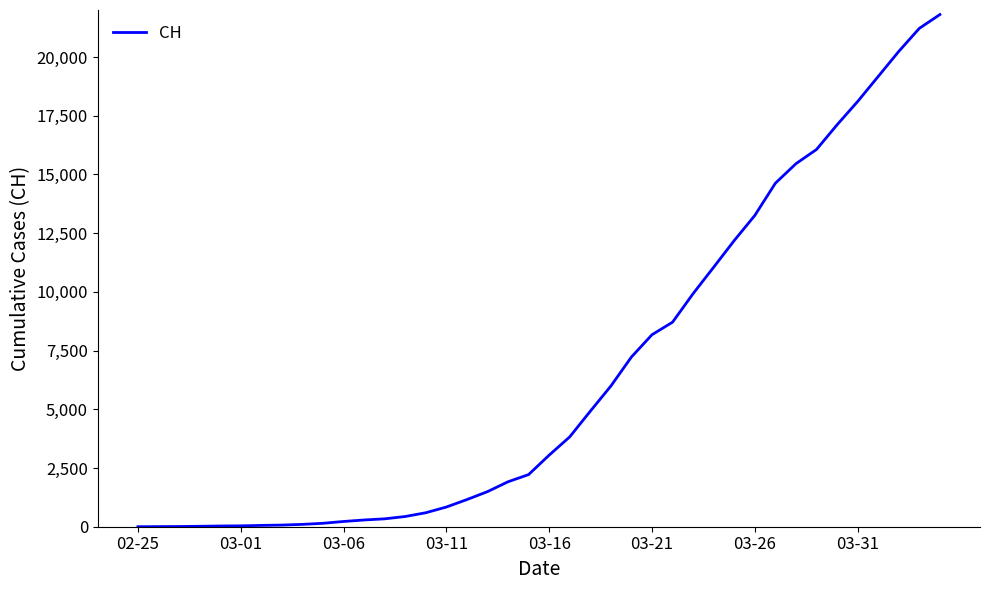

How many series are shown in this chart?

1